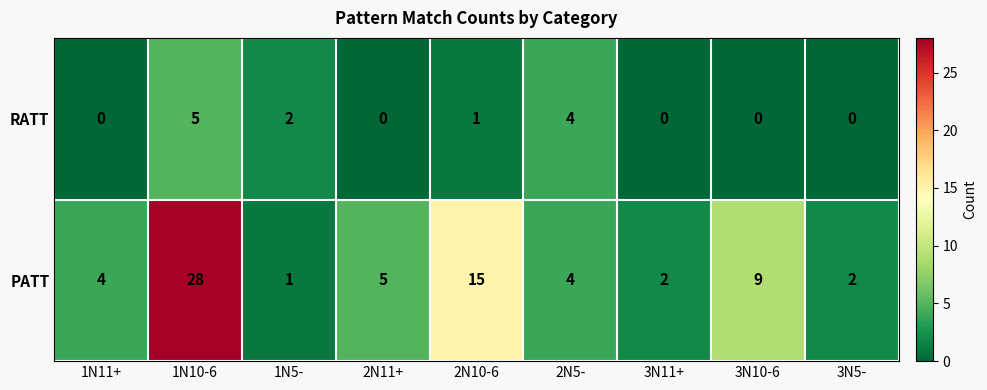

Reading left to right, extract all data points from this chart.

RATT: 0	5	2	0	1	4	0	0	0
PATT: 4	28	1	5	15	4	2	9	2